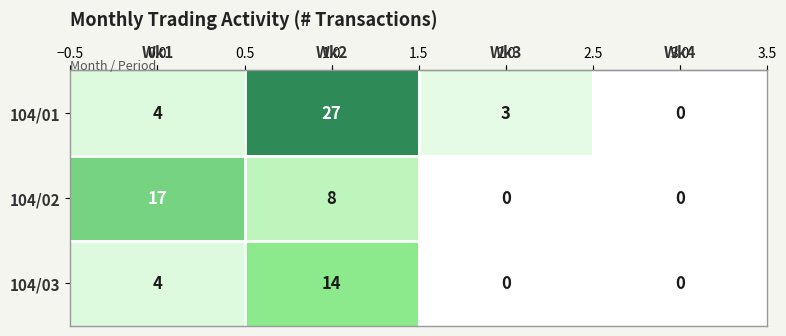

How many data points does each series have?

4